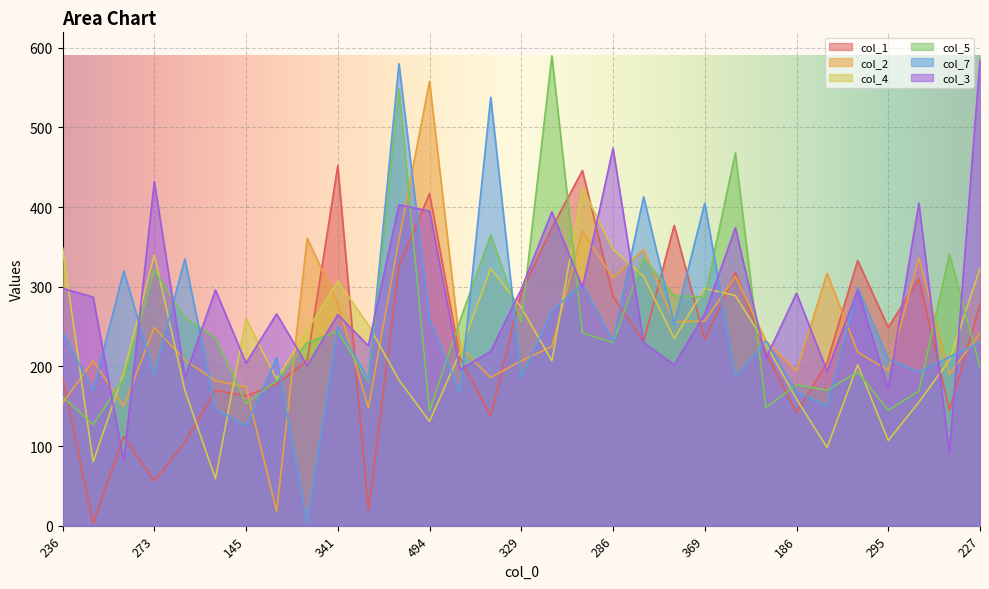

What is the label of the 31st point from the right?

236